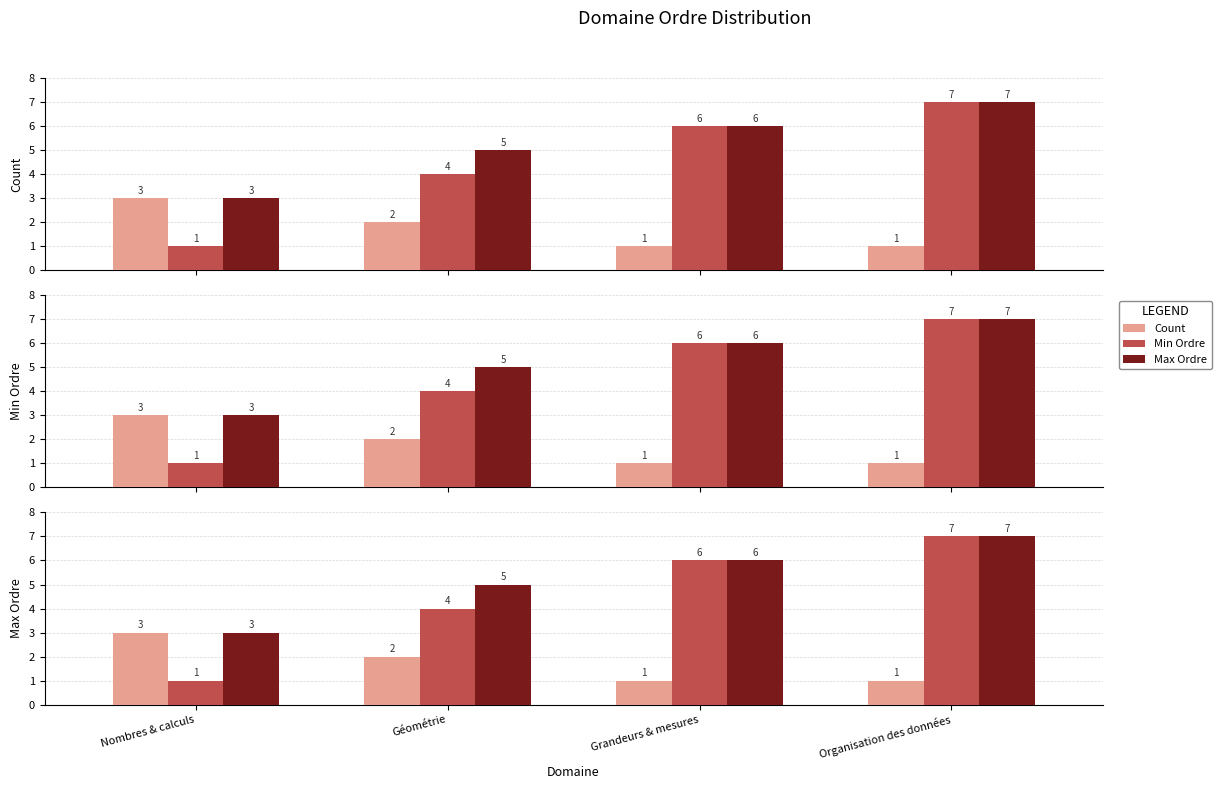

Count the Count values in the range 1 to 3.

4